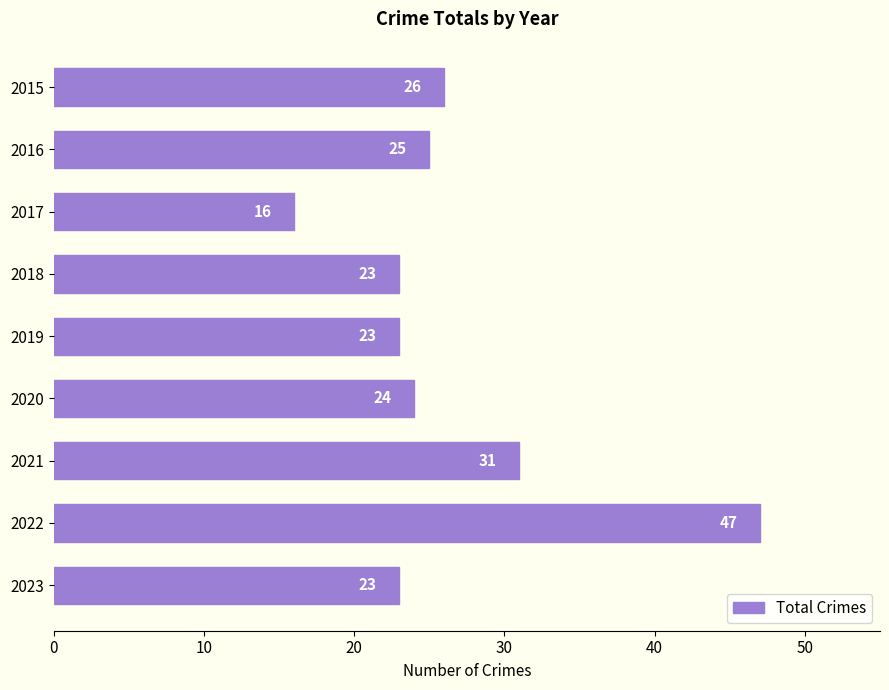

The chart shows a value of 44 at 2015. True or false?

False